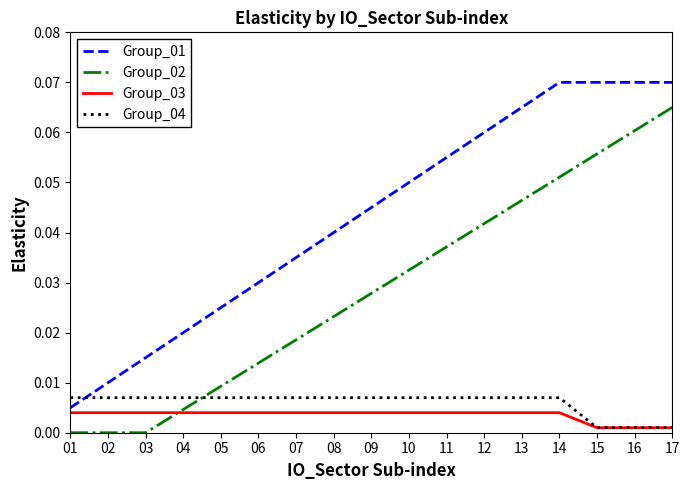

At which category is the sum across all series the highest?

17